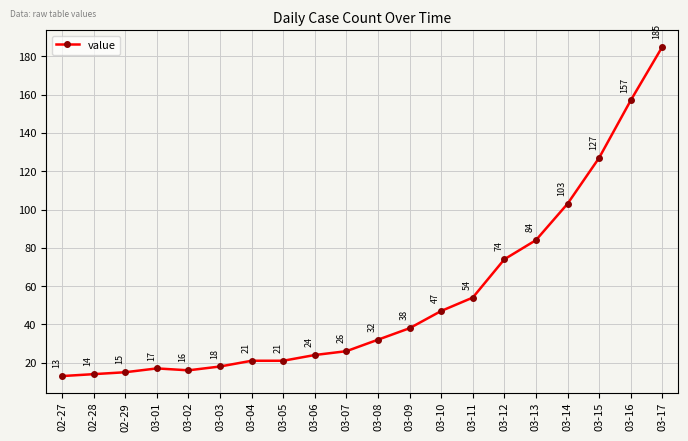

What is the label of the 15th point from the left?

03-12